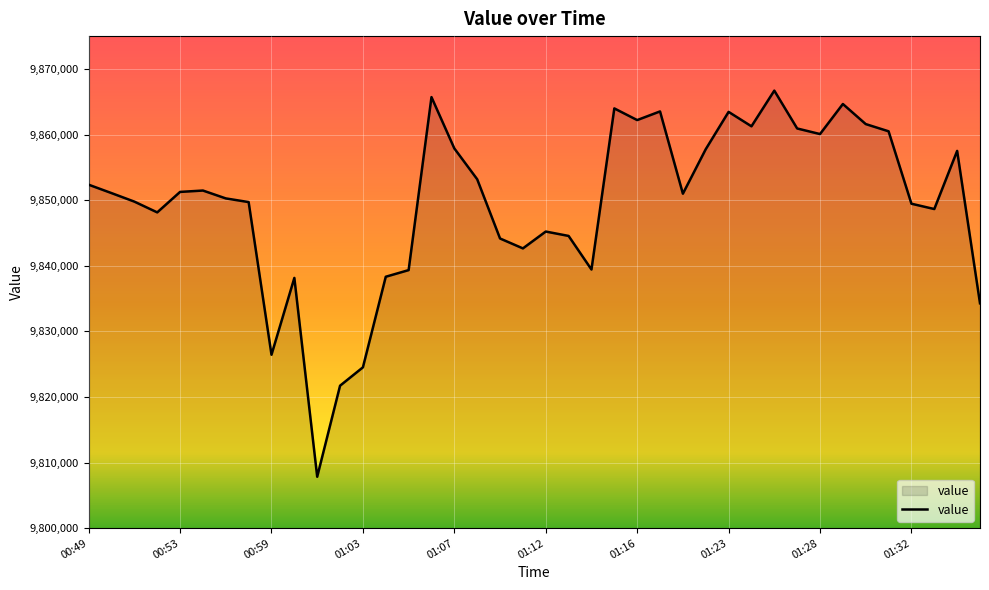

What is the greatest value displayed?

9866690